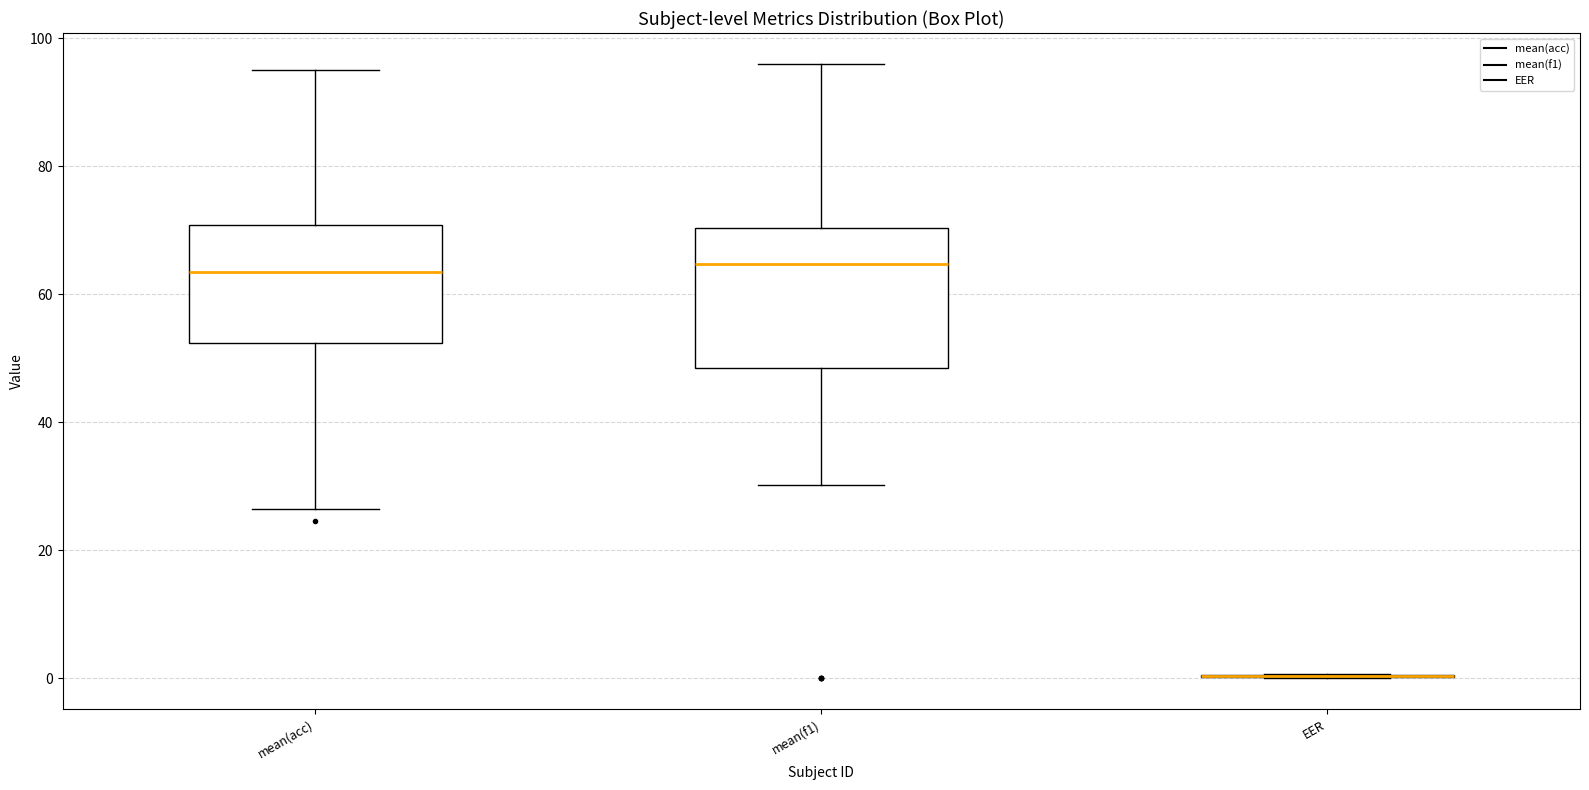

Reading left to right, transcribe this box plot: for each box, give where its median line is, the range the box spans, and where its two whiskers end, as read against the y-axis. The values are not printed on the chart, so give them approximately, as read against the axis.

mean(acc): median 64, box 52 to 70, whiskers 26 to 96
mean(f1): median 64, box 48 to 70, whiskers 30 to 96
EER: box collapsed to a line at 0, whiskers 0 to 0